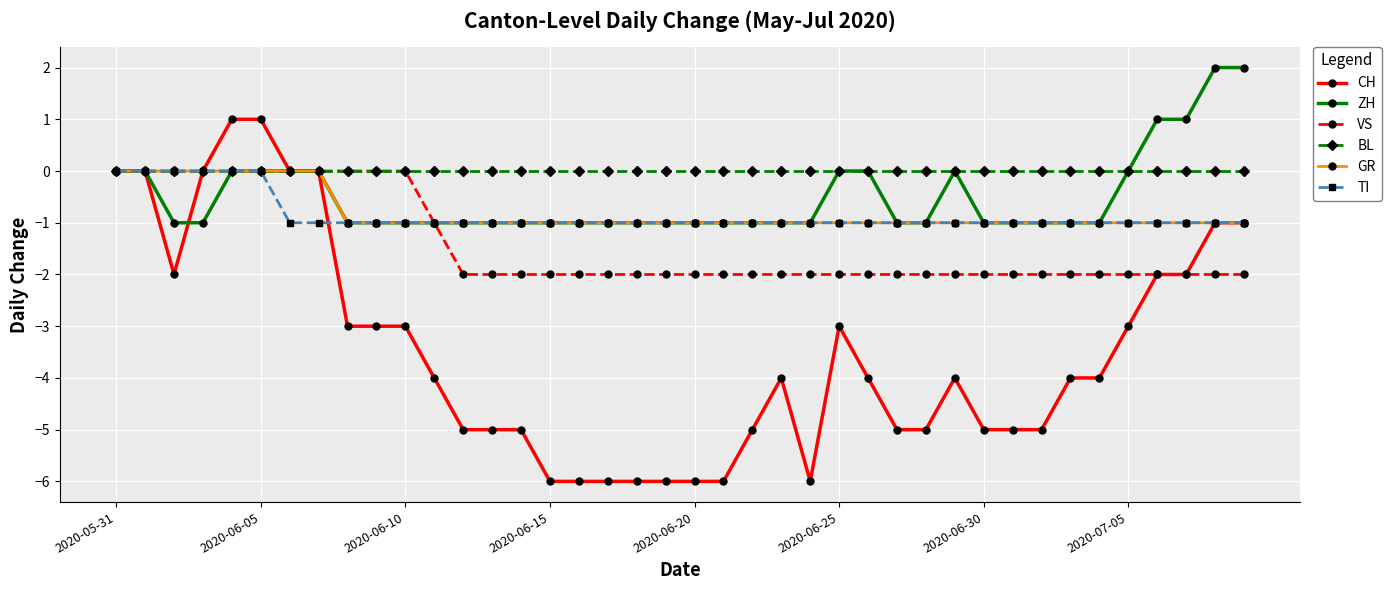

What is the value of the GR point at the 20th from the left?

-1